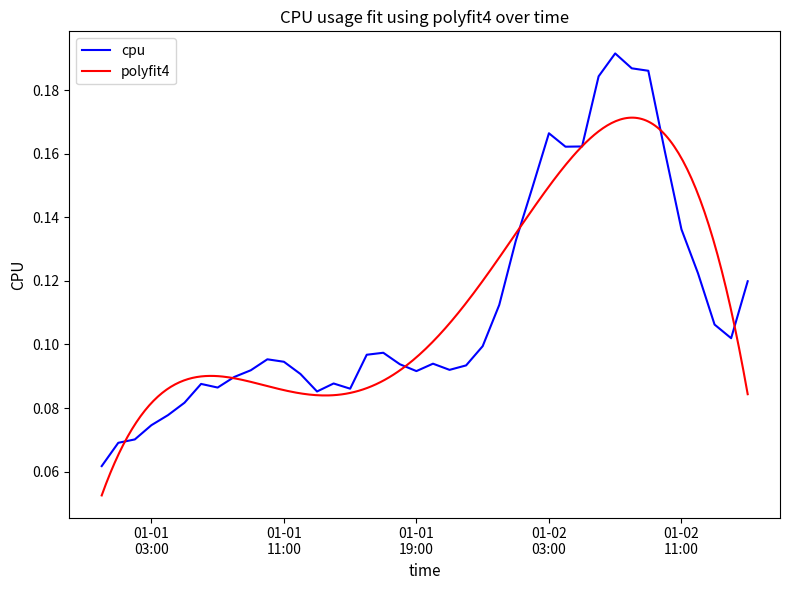

List the labels in order of value, largest first.

2017-01-02 07:00:00, 2017-01-02 08:00:00, 2017-01-02 09:00:00, 2017-01-02 06:00:00, 2017-01-02 03:00:00, 2017-01-02 05:00:00, 2017-01-02 04:00:00, 2017-01-02 10:00:00, 2017-01-02 02:00:00, 2017-01-02 11:00:00, 2017-01-02 01:00:00, 2017-01-02 12:00:00, 2017-01-02 15:00:00, 2017-01-02 00:00:00, 2017-01-02 13:00:00, 2017-01-02 14:00:00, 2017-01-01 23:00:00, 2017-01-01 17:00:00, 2017-01-01 16:00:00, 2017-01-01 10:00:00, 2017-01-01 11:00:00, 2017-01-01 20:00:00, 2017-01-01 18:00:00, 2017-01-01 22:00:00, 2017-01-01 21:00:00, 2017-01-01 09:00:00, 2017-01-01 19:00:00, 2017-01-01 12:00:00, 2017-01-01 08:00:00, 2017-01-01 14:00:00, 2017-01-01 06:00:00, 2017-01-01 07:00:00, 2017-01-01 15:00:00, 2017-01-01 13:00:00, 2017-01-01 05:00:00, 2017-01-01 04:00:00, 2017-01-01 03:00:00, 2017-01-01 02:00:00, 2017-01-01 01:00:00, 2017-01-01 00:00:00